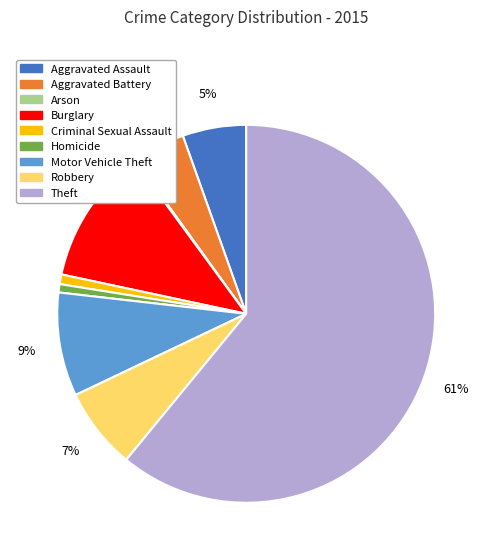

Combined, do Motor Vehicle Theft and Burglary account for over 50%?

No